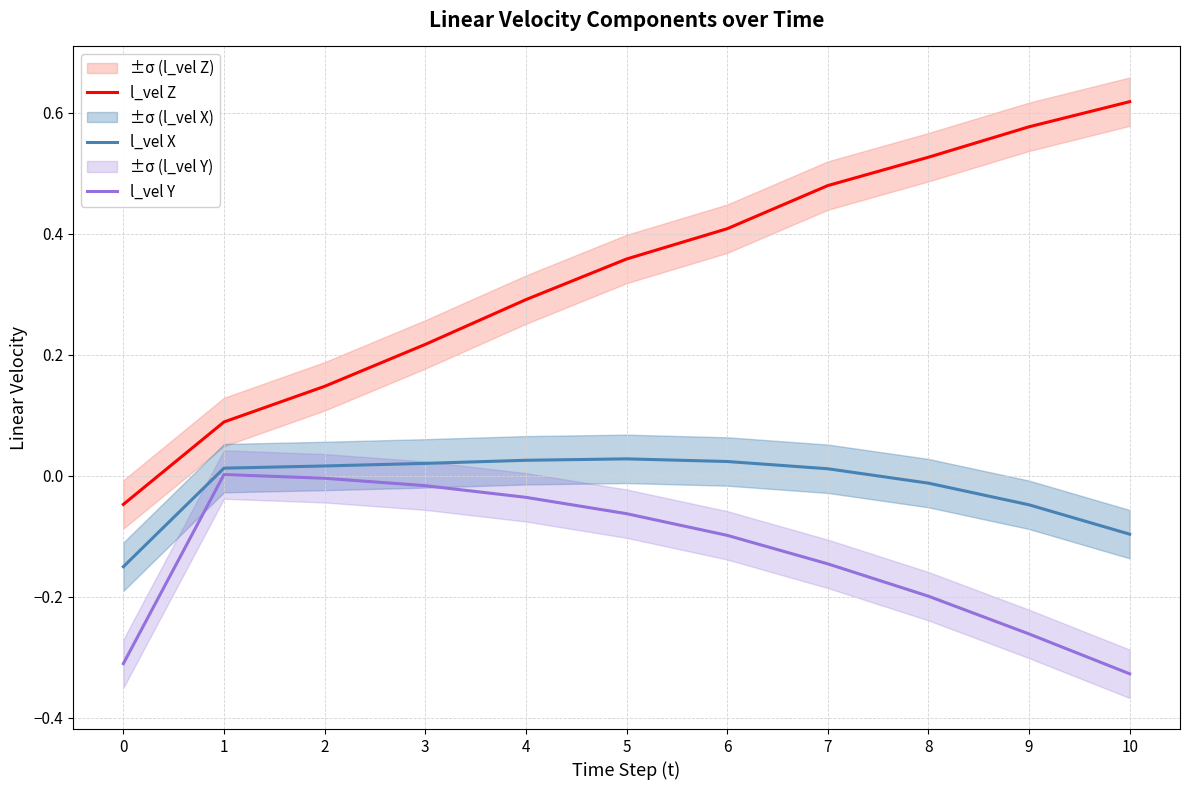

How many data points in l_vel Y are above 0?

1